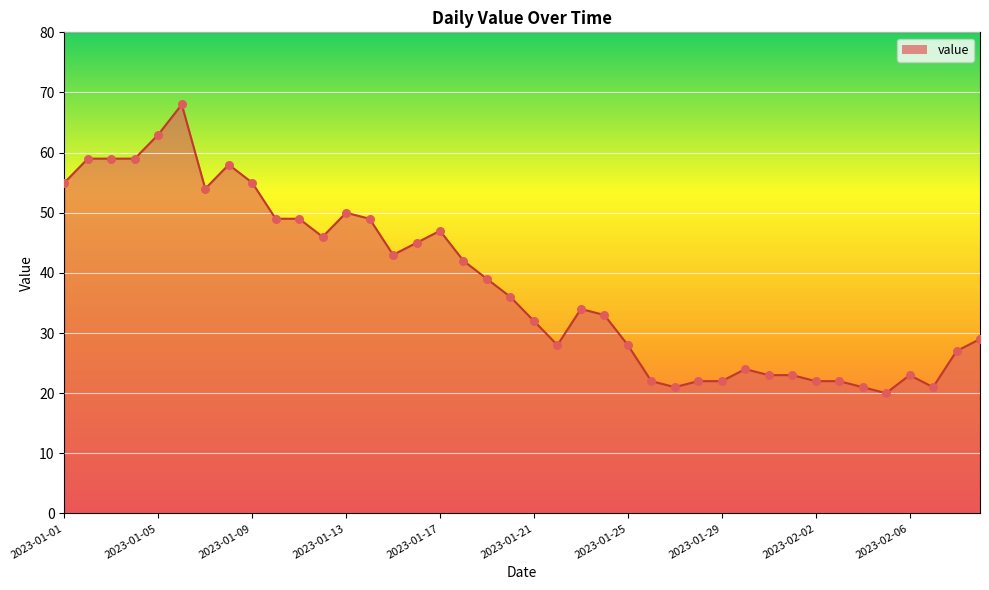

What is the maximum value shown in the chart?

68